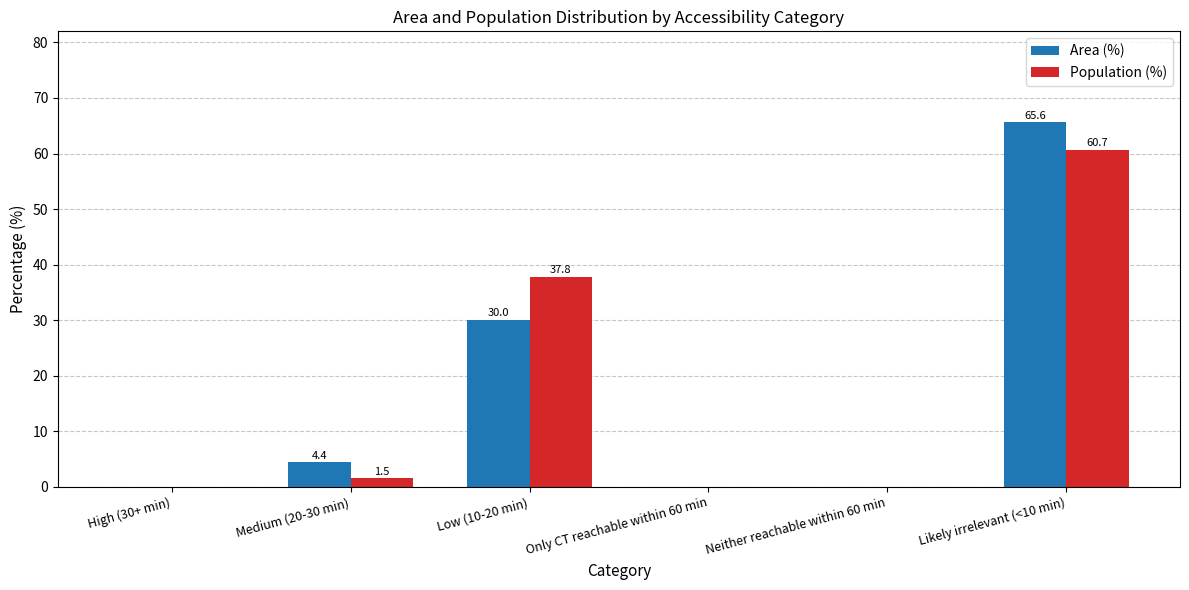

What is the sum of all Area (%) values?

100.0